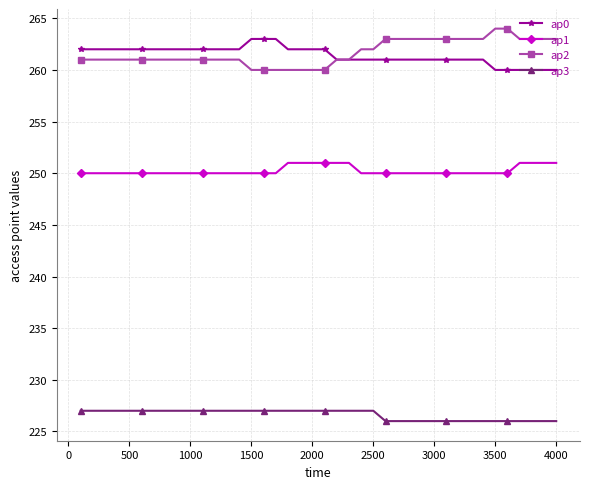

How many values in the ap0 series are below 262?

19